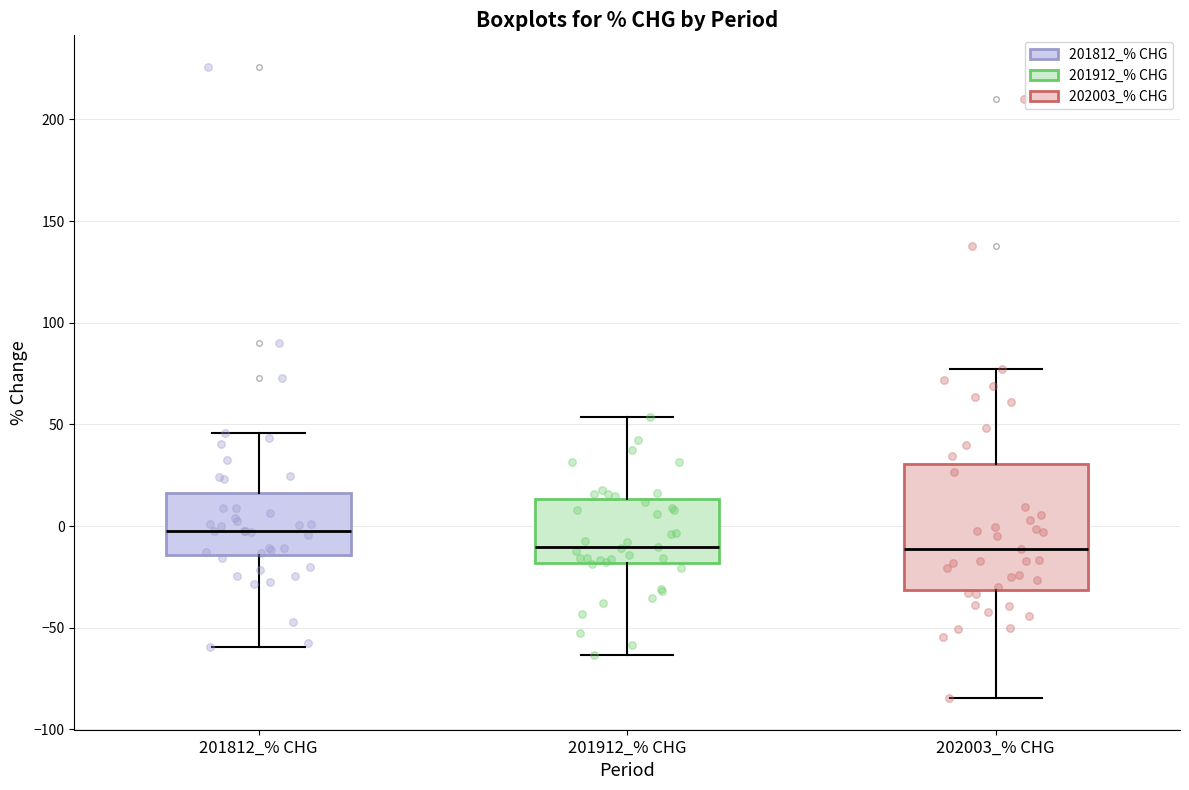

Where does the median line of the box for 201912_% CHG sit on the y-axis? The values are not printed on the chart, so give them approximately, as read against the axis.

-10